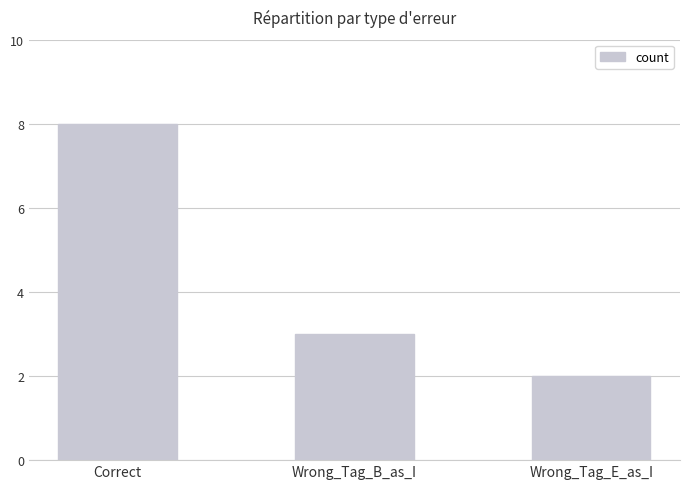

Rank the categories by value from highest to lowest.

Correct, Wrong_Tag_B_as_I, Wrong_Tag_E_as_I